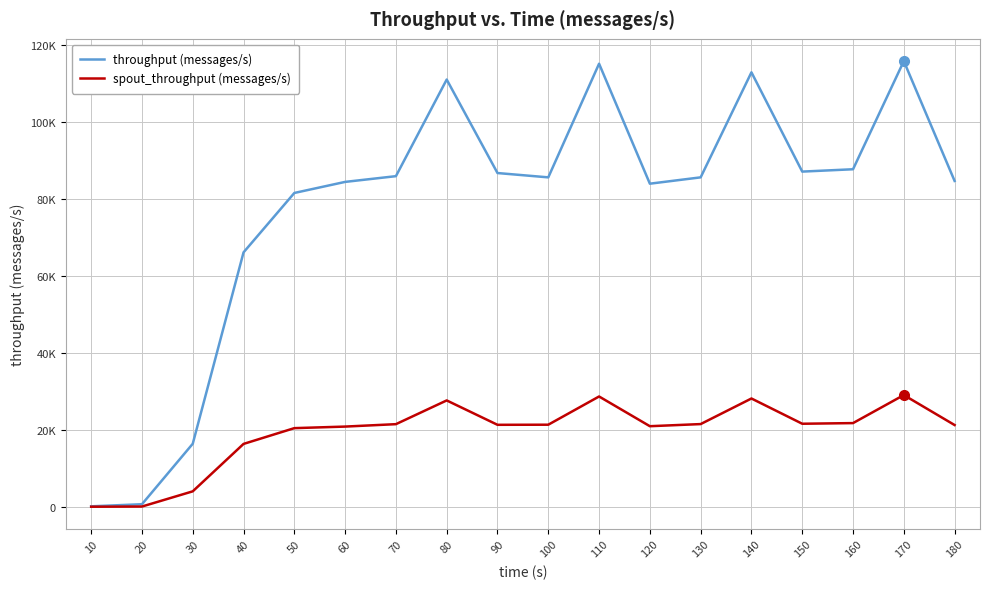

What are all the series names shown in the legend?

throughput (messages/s), spout_throughput (messages/s)